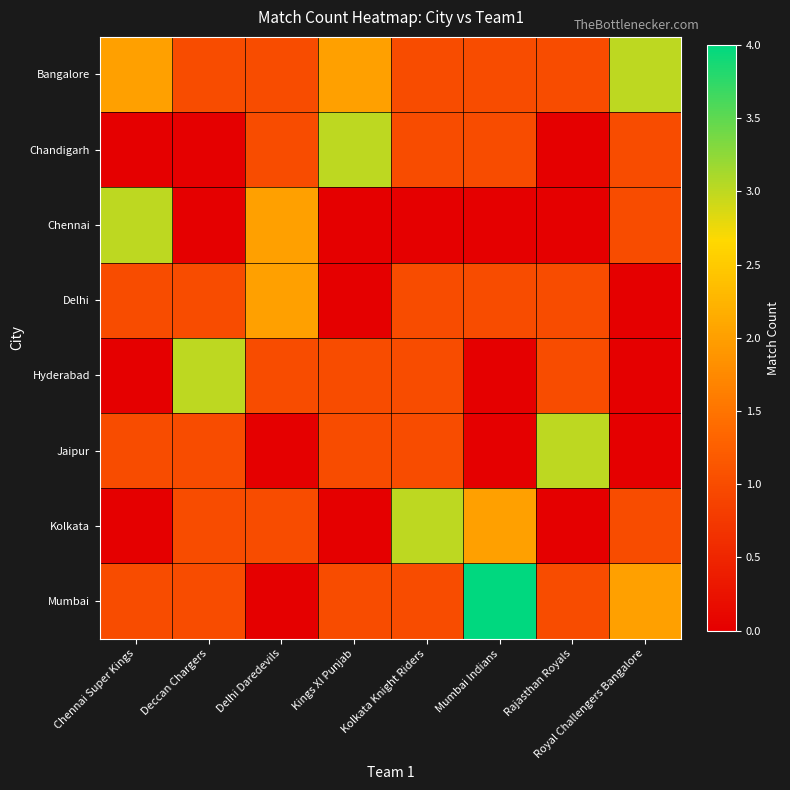

What is the difference between the highest and lowest values at Royal Challengers Bangalore?

3